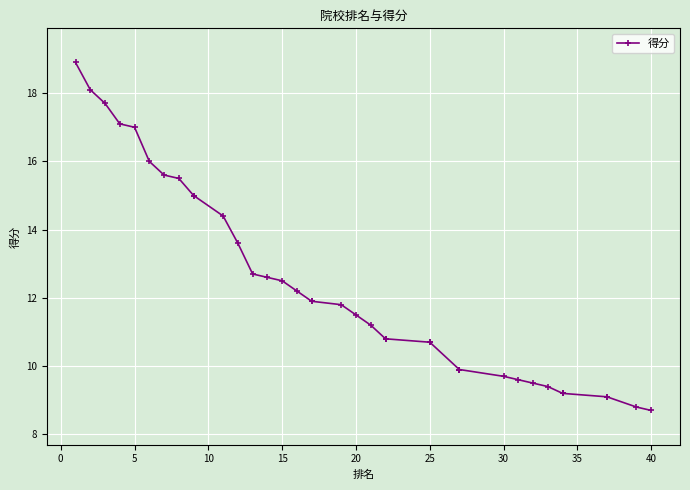

What is the difference between the maximum and minimum values?

10.2